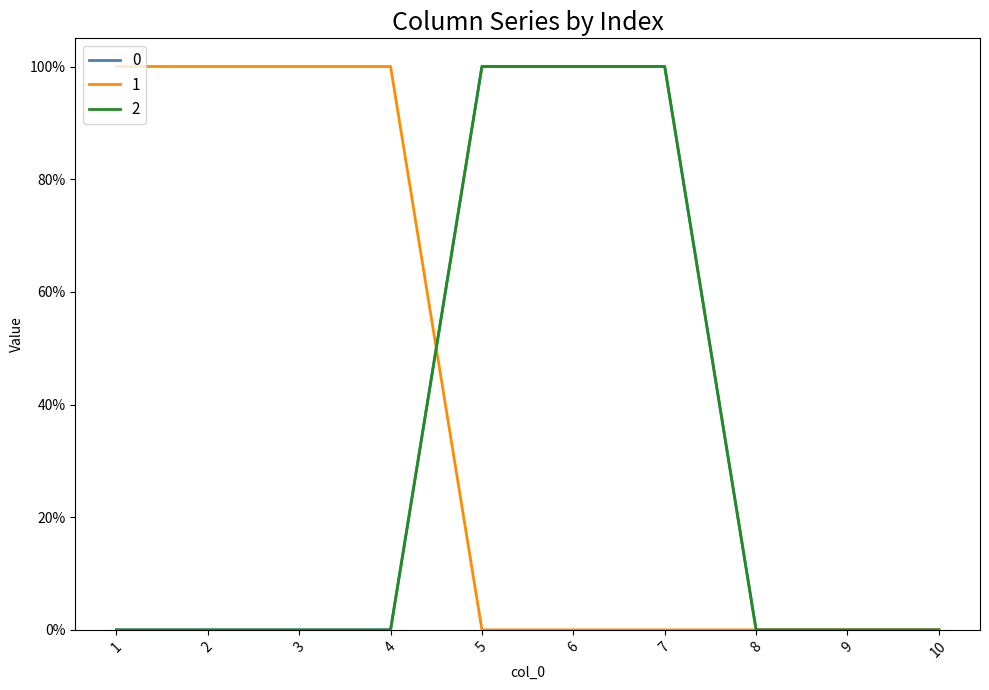

Between 1 and 10, which series saw the biggest shift?

1